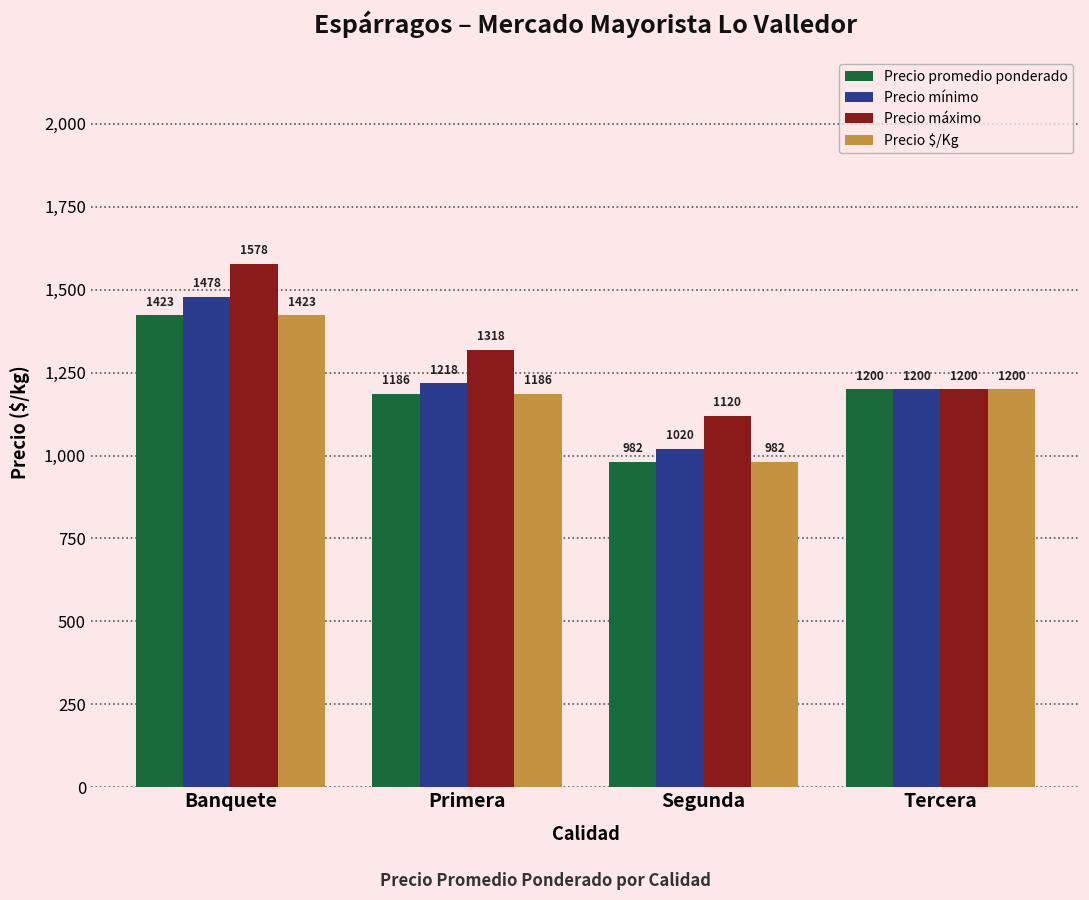

What is the label of the 3rd bar from the right?

Primera